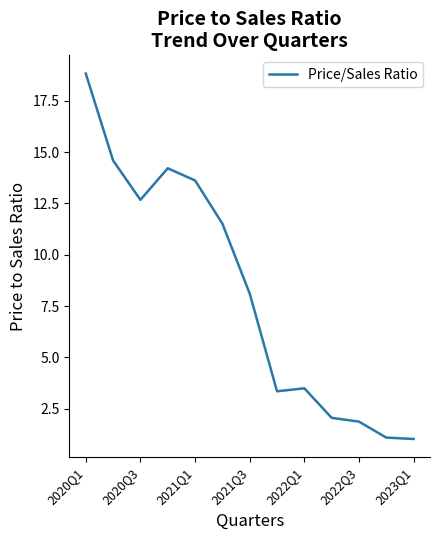

What is the greatest value displayed?

18.8